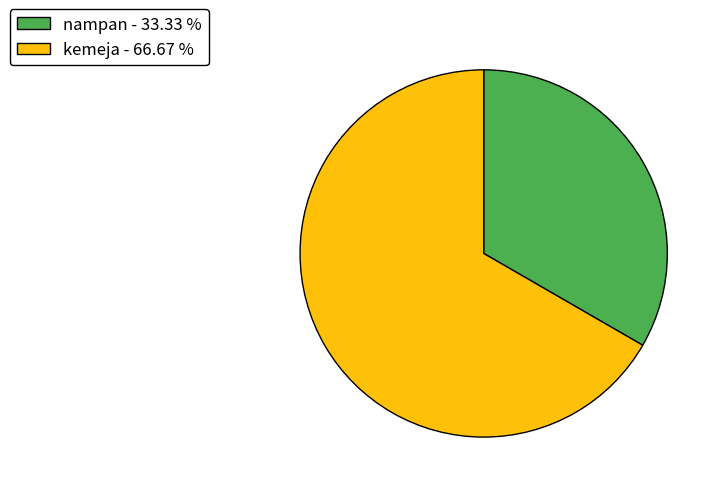

Is kemeja - 66.67 % the majority of the pie?

Yes